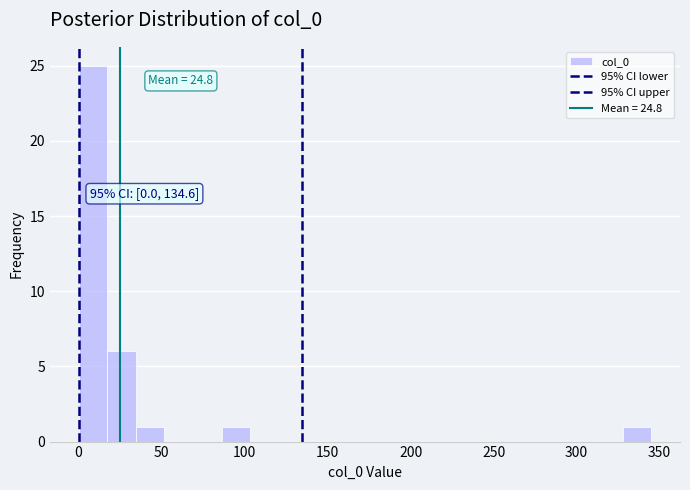

Read against the x-axis, roughly where is the centre of the tallest bar?

10